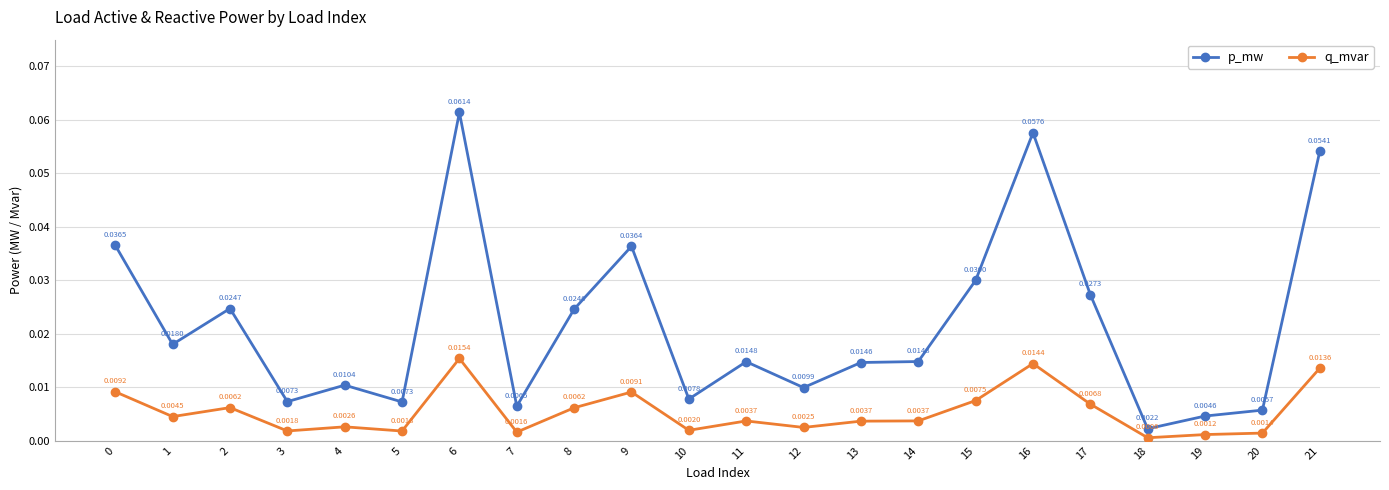

True or false: q_mvar and p_mw intersect in this chart.

False